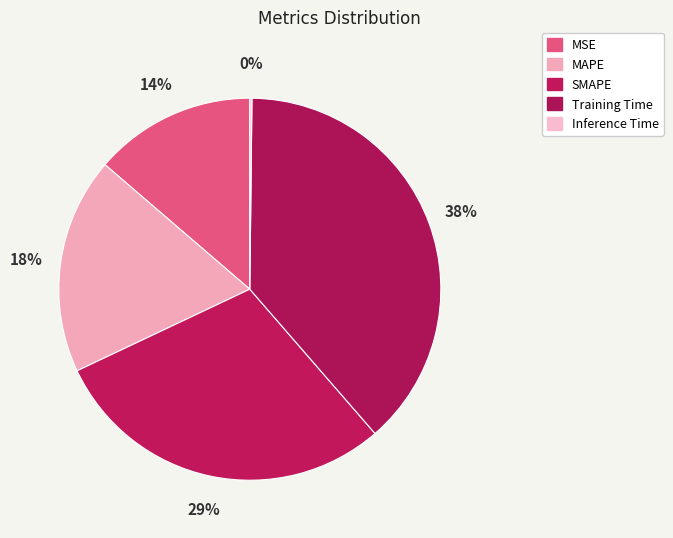

What percentage is the Training Time slice, to the nearest percent?

38%